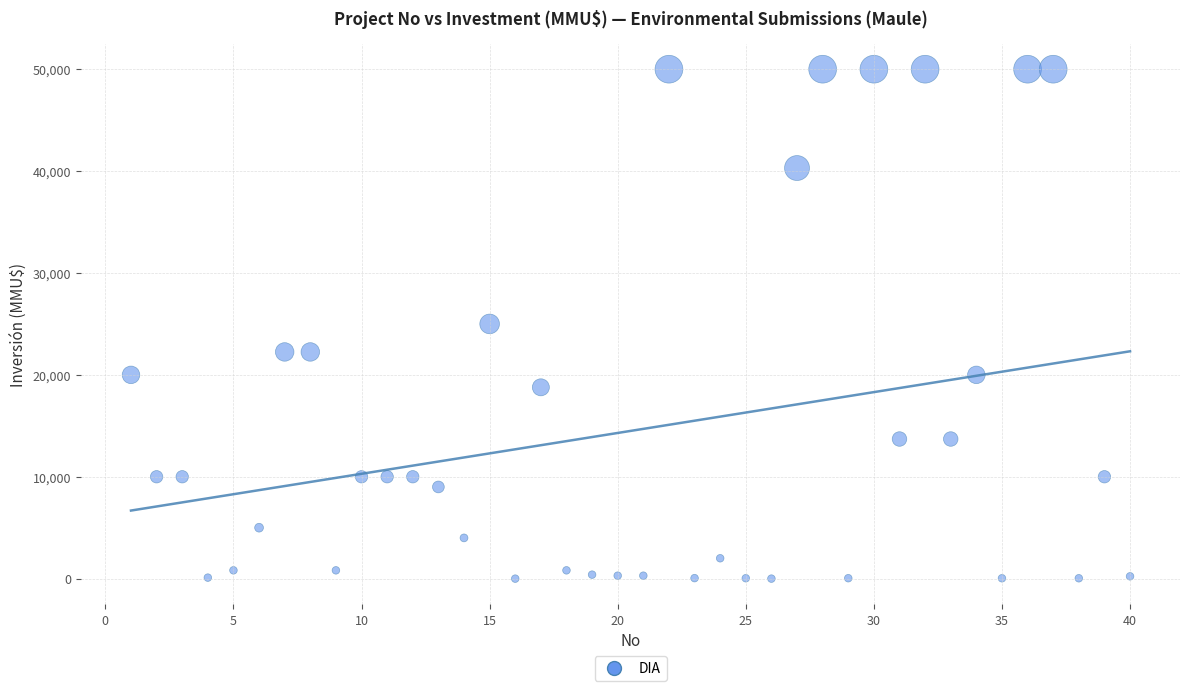

What is the range of X values (max minus min)?

39